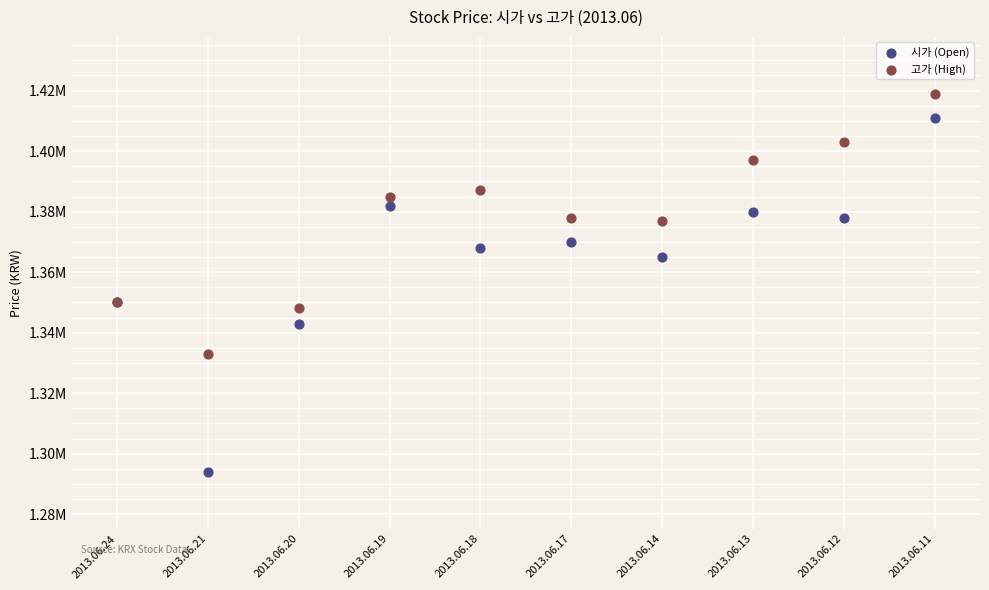

Which series has the largest Y range (max minus min)?

시가 (Open)